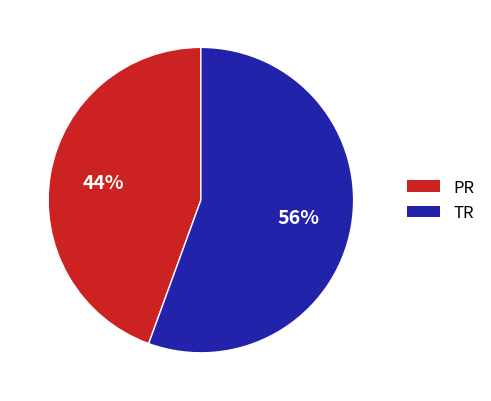

To the nearest percent, what is the combined percentage of TR and PR?

100%